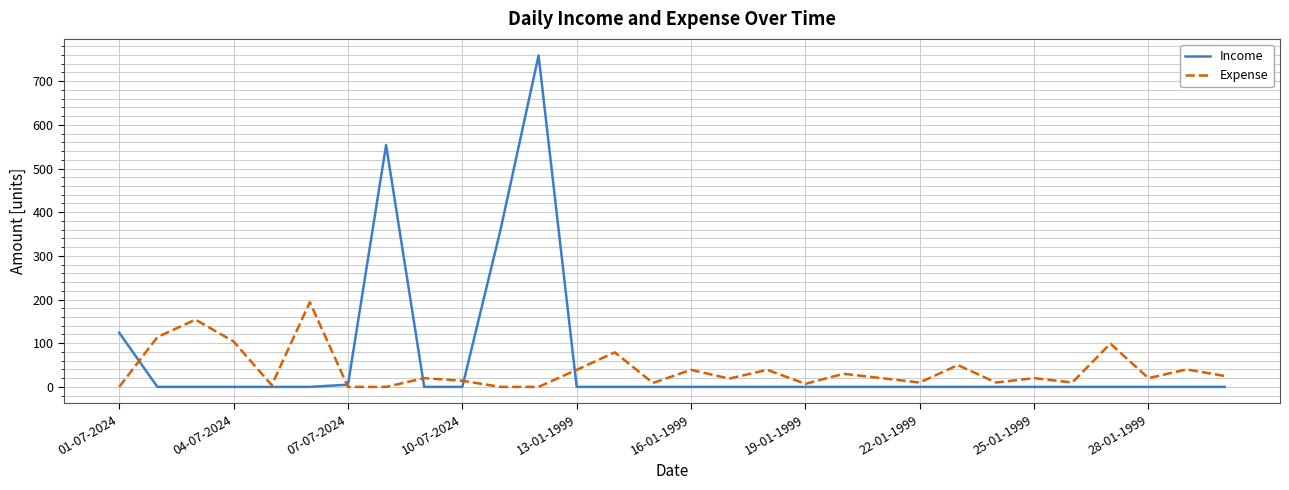

List the series in order of their peak value, lowest first.

Expense, Income